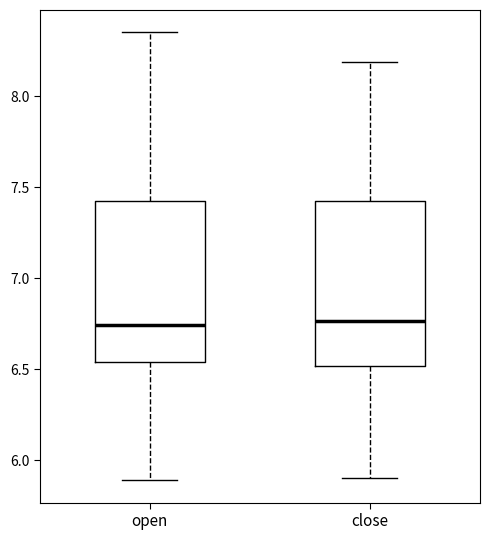

Reading left to right, read every box against the y-axis: the position of its median line, the range the box covers, and the ends of its whiskers. The values are not printed on the chart, so give them approximately, as read against the axis.

open: median 6.75, box 6.55 to 7.45, whiskers 5.90 to 8.35
close: median 6.75, box 6.50 to 7.45, whiskers 5.90 to 8.20